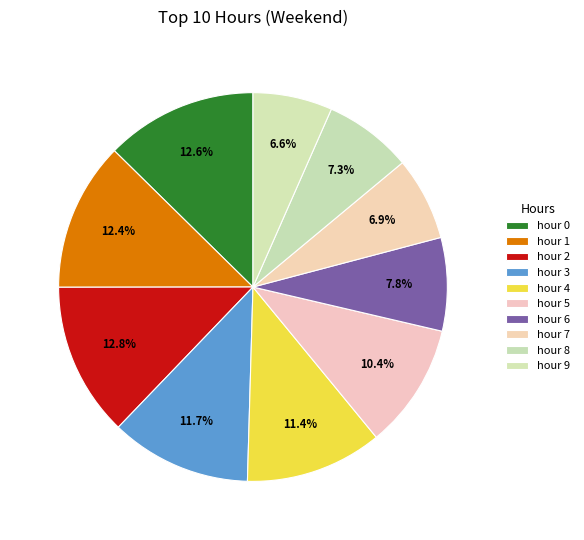

Does any single category account for the majority?

No